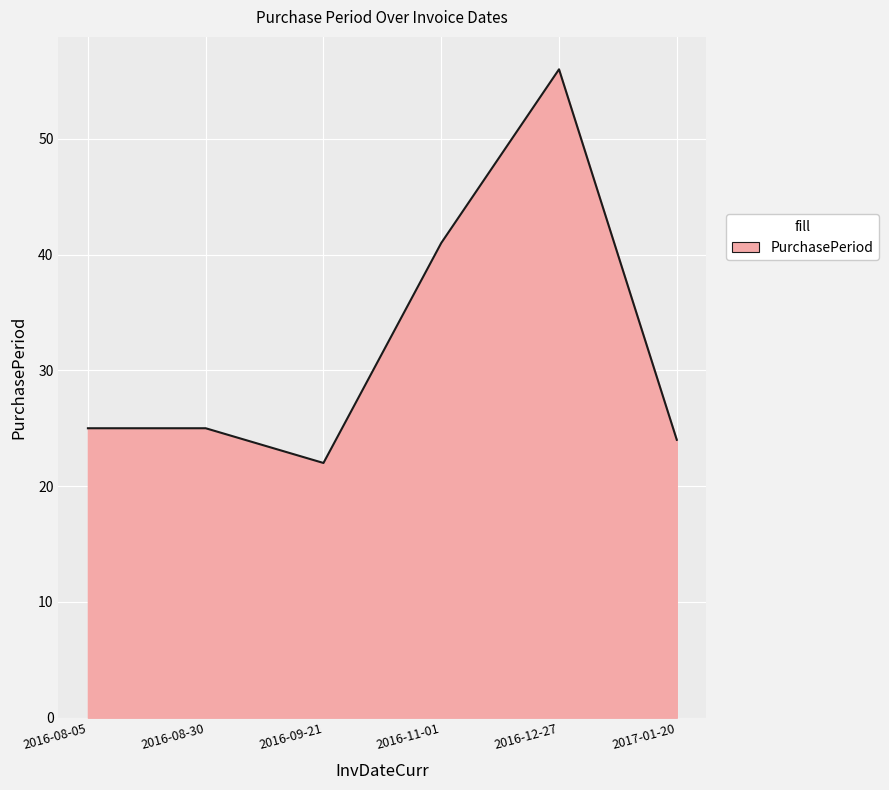

Which has a higher value, 2016-09-21 or 2016-08-30?

2016-08-30